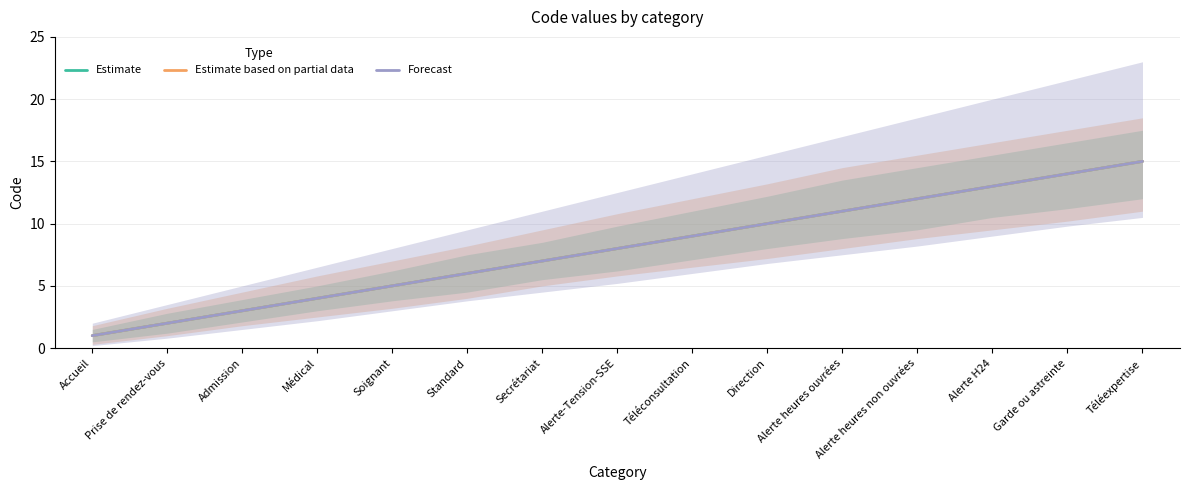

Between Médical and Téléconsultation, which is larger?

Téléconsultation